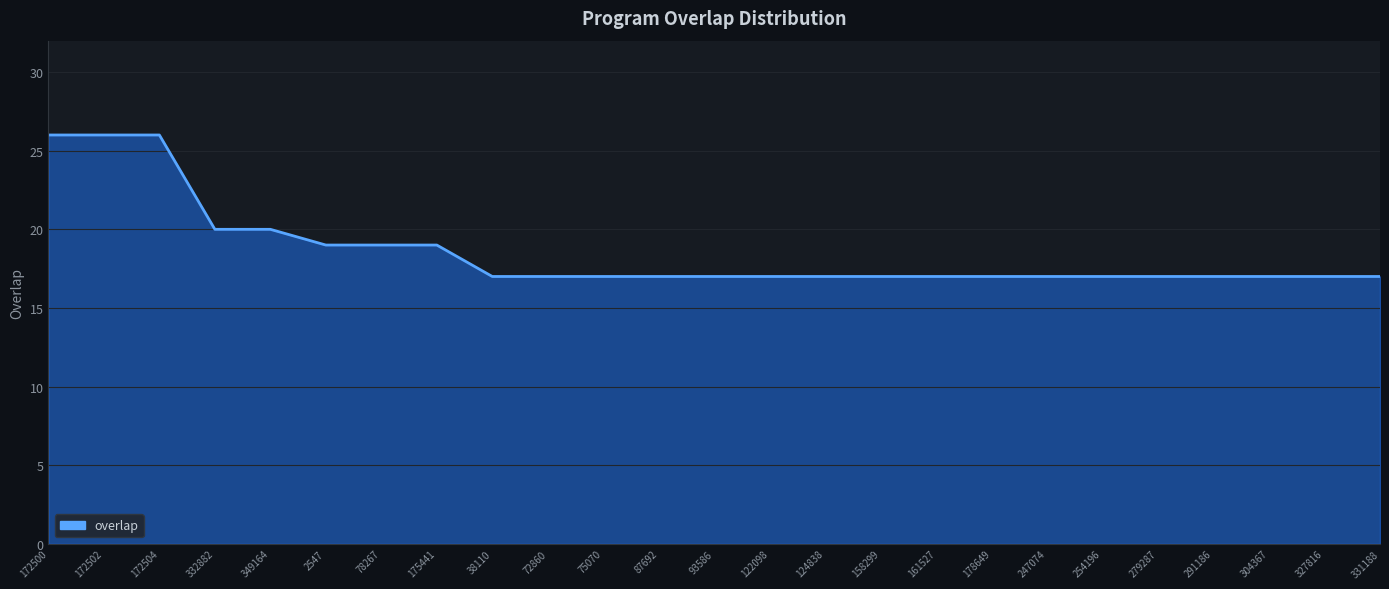

How many lines are shown in the chart?

1